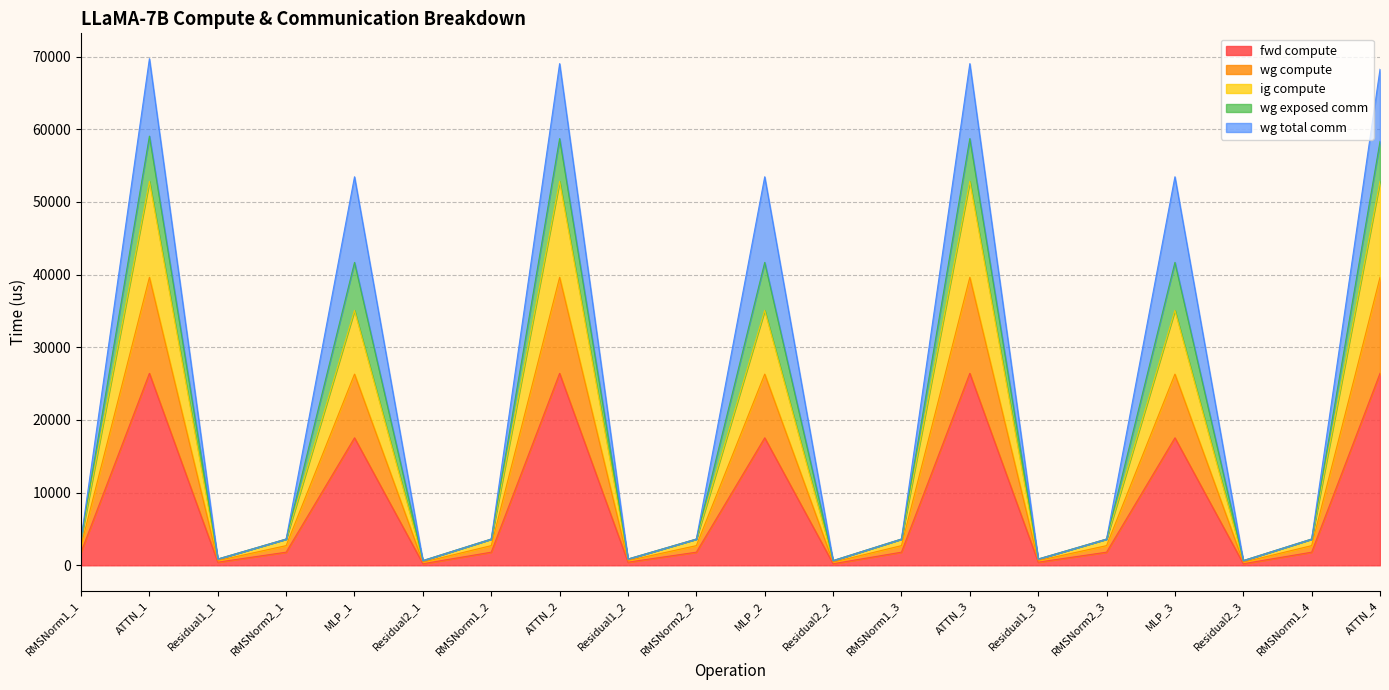

What position from the left is Residual1_1?

3